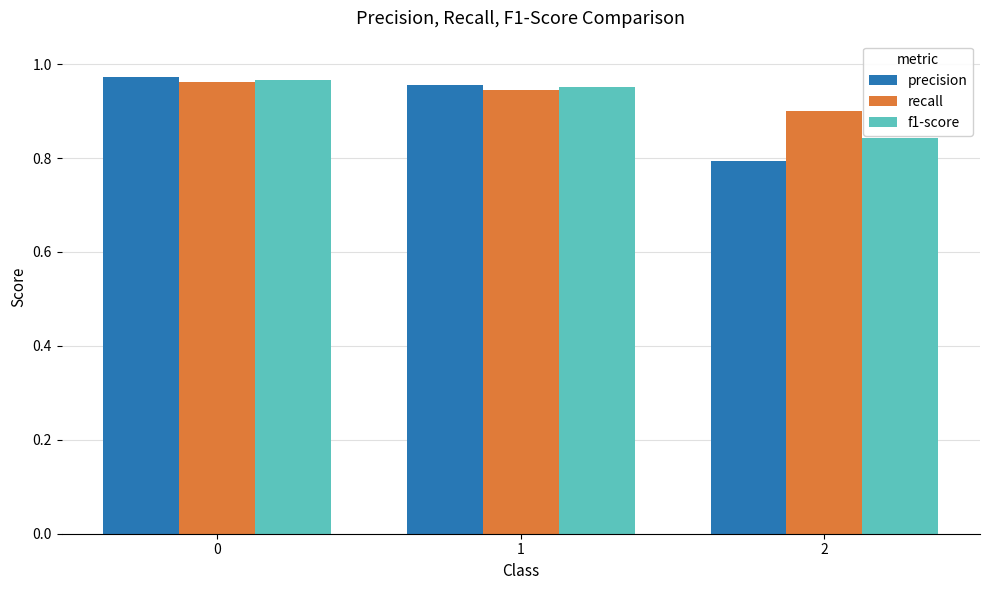

Which series has the widest spread of values?

precision